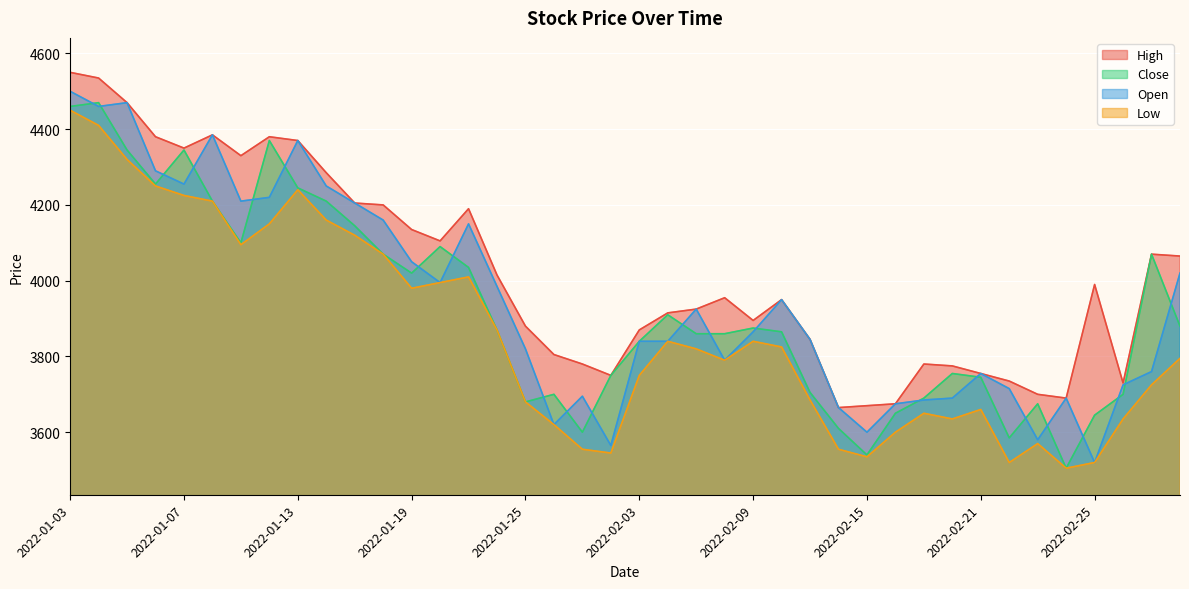

What is the sum of all High values?

160755